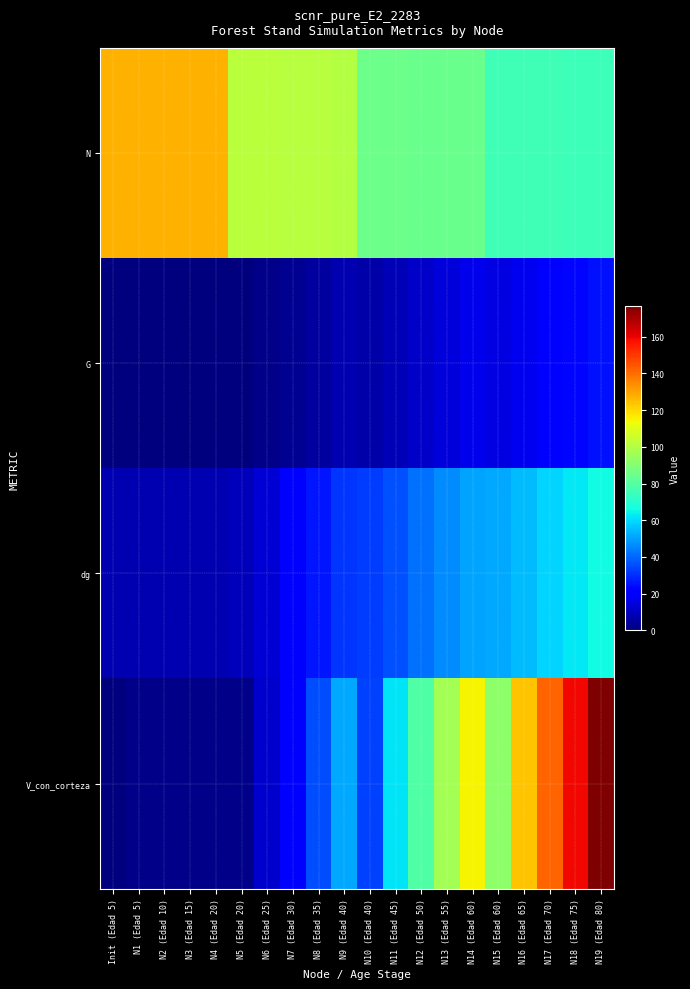

Which label corresponds to the smallest value in the chart?

Init (Edad 5)